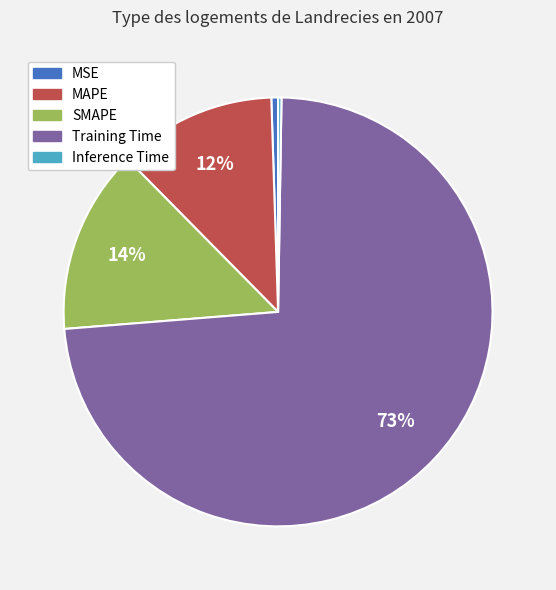

Is it true that MAPE is 1% of the pie?

False